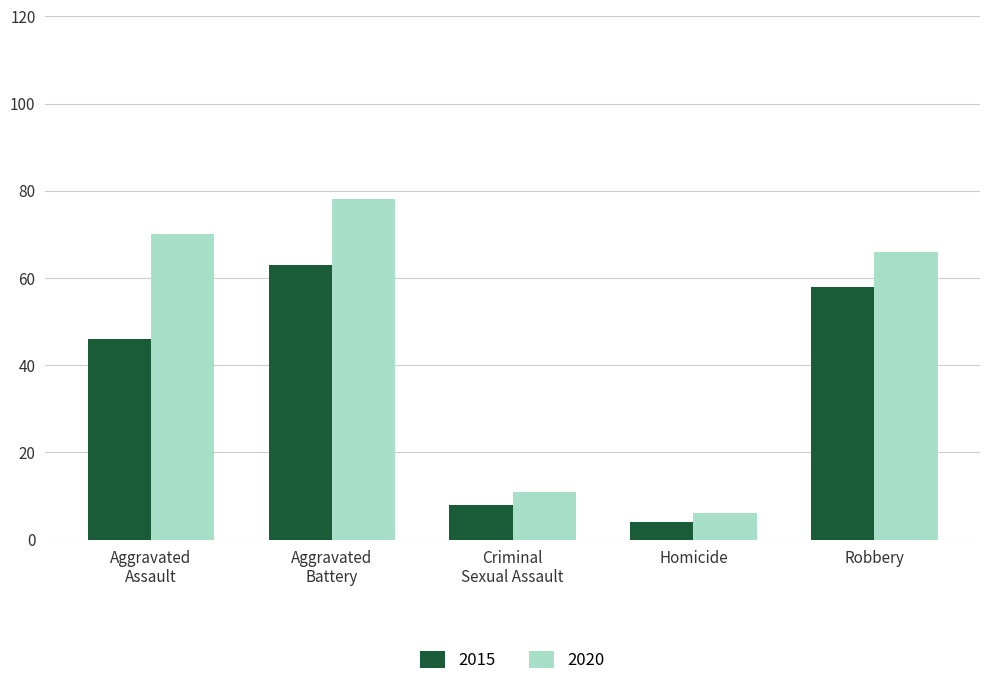

What is the lowest value of the 2020 series?

6